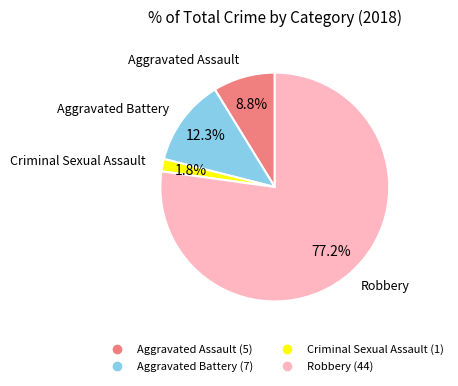

What is the majority slice?

Robbery